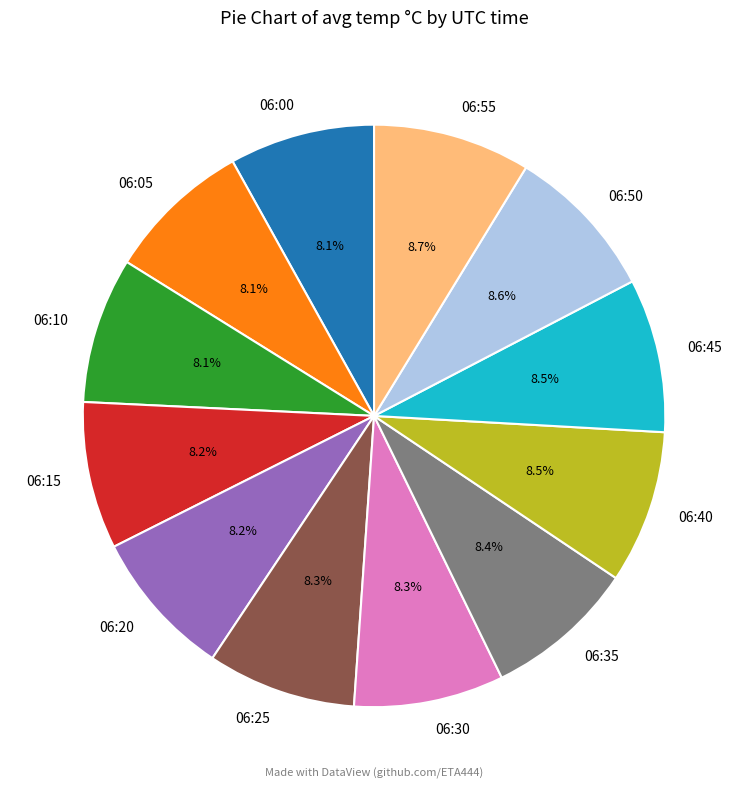

Does 06:20 represent more than half of the total?

No